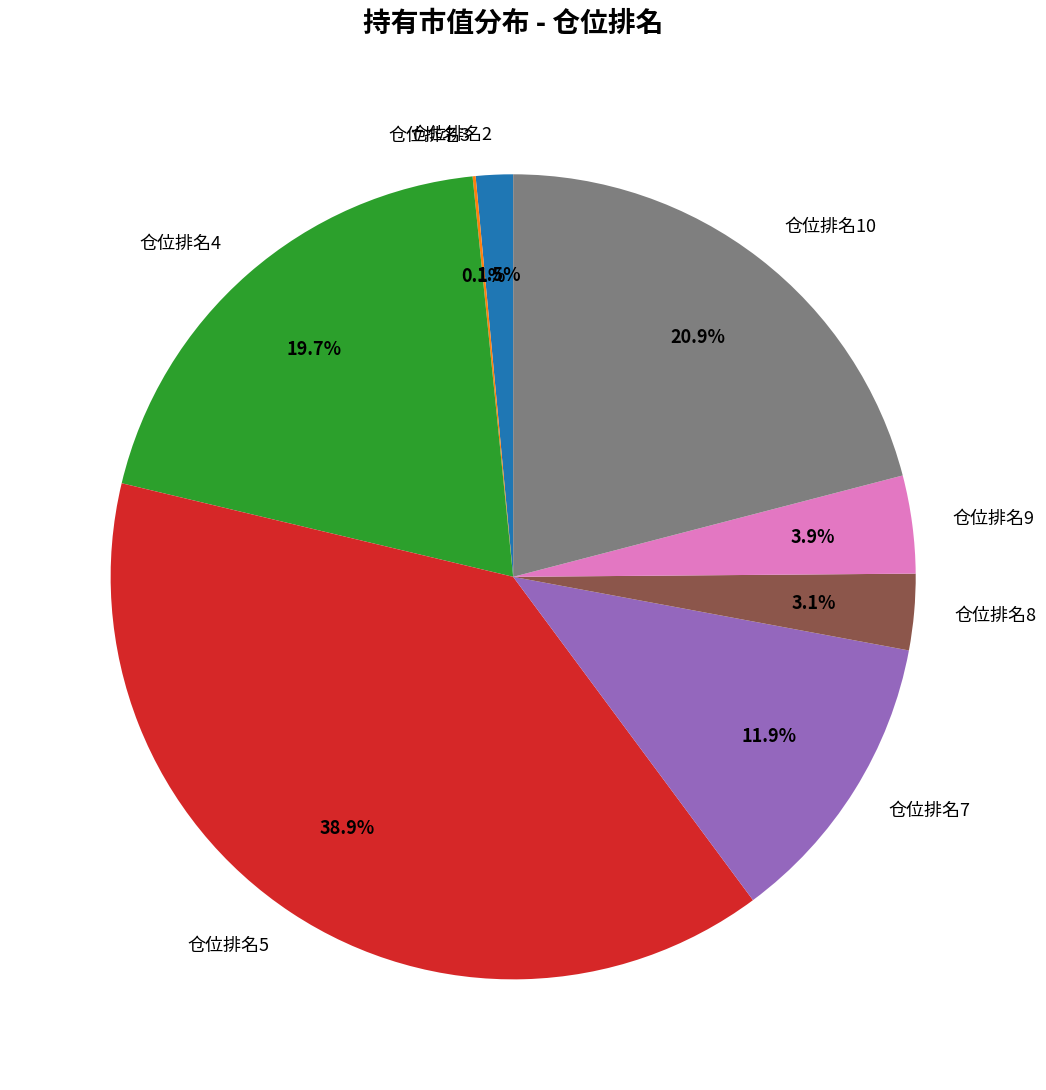

What percentage is NOT represented by 仓位排名10?

79.1%